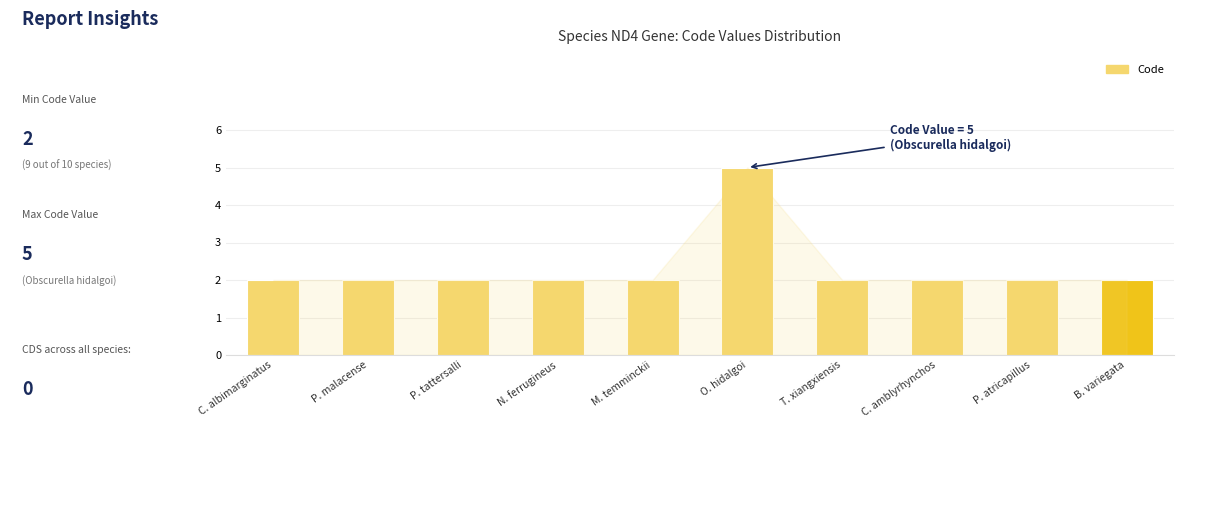

What is the approximate value at M. temminckii?

2